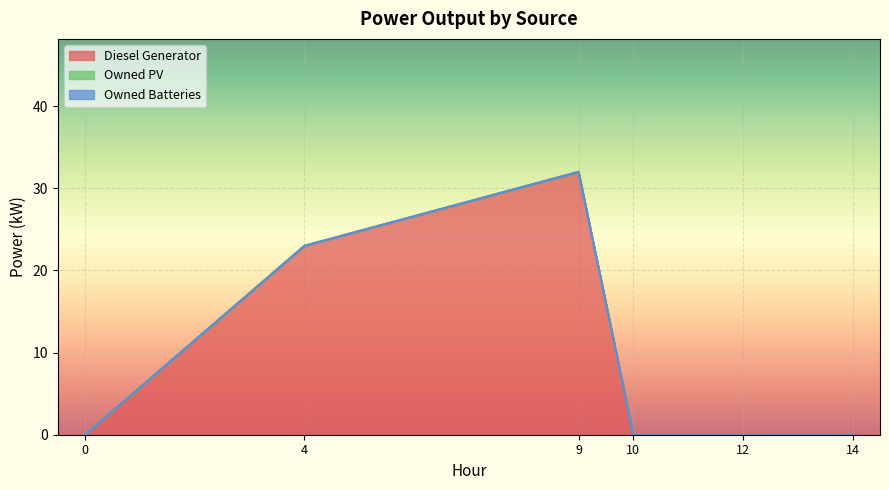

Reading left to right, extract all data points from this chart.

Diesel Generator: col_1=0	col_4=23	col_9=32	col_10=0	col_12=0	col_14=0
Owned PV: col_1=0	col_4=0	col_9=0	col_10=0	col_12=0	col_14=0
Owned Batteries: col_1=0	col_4=0	col_9=0	col_10=0	col_12=0	col_14=0